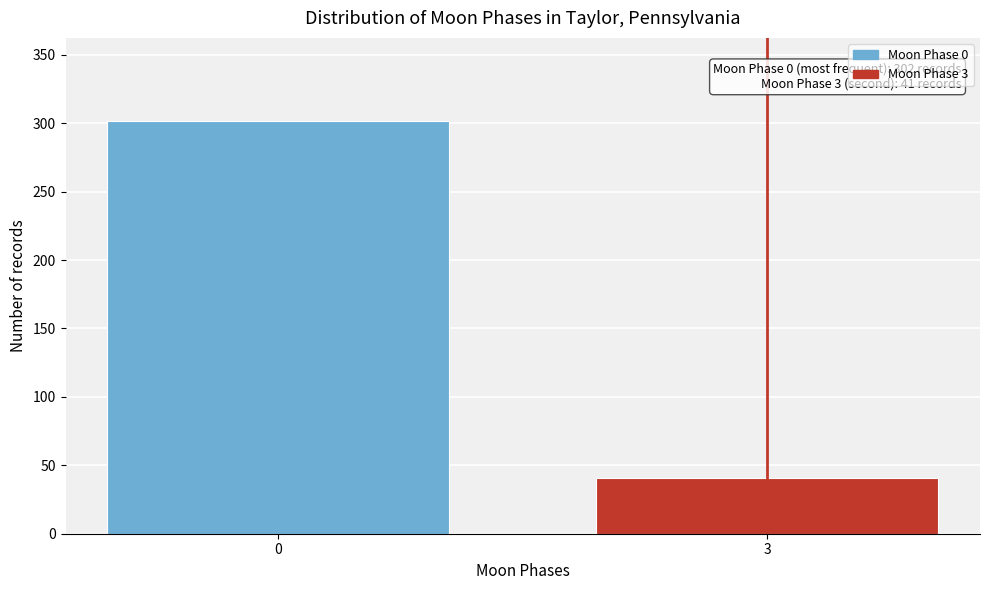

Reading left to right, extract all data points from this chart.

0=302	3=41